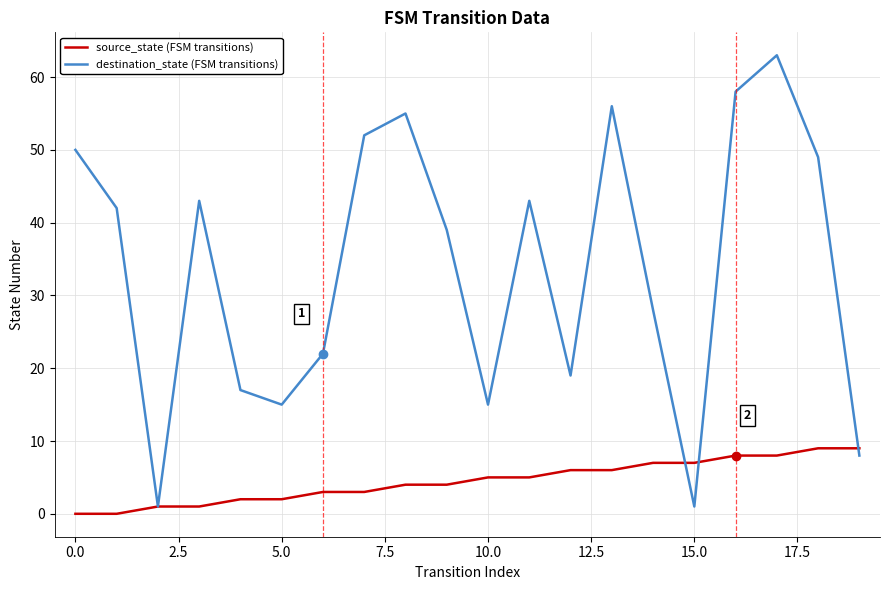

What are all the series names shown in the legend?

source_state (FSM transitions), destination_state (FSM transitions)